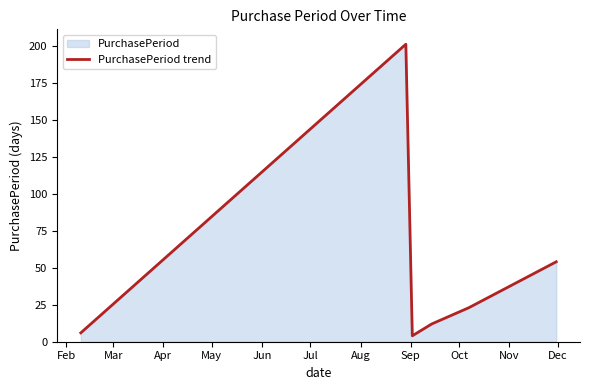

What is the minimum value shown in the chart?

4